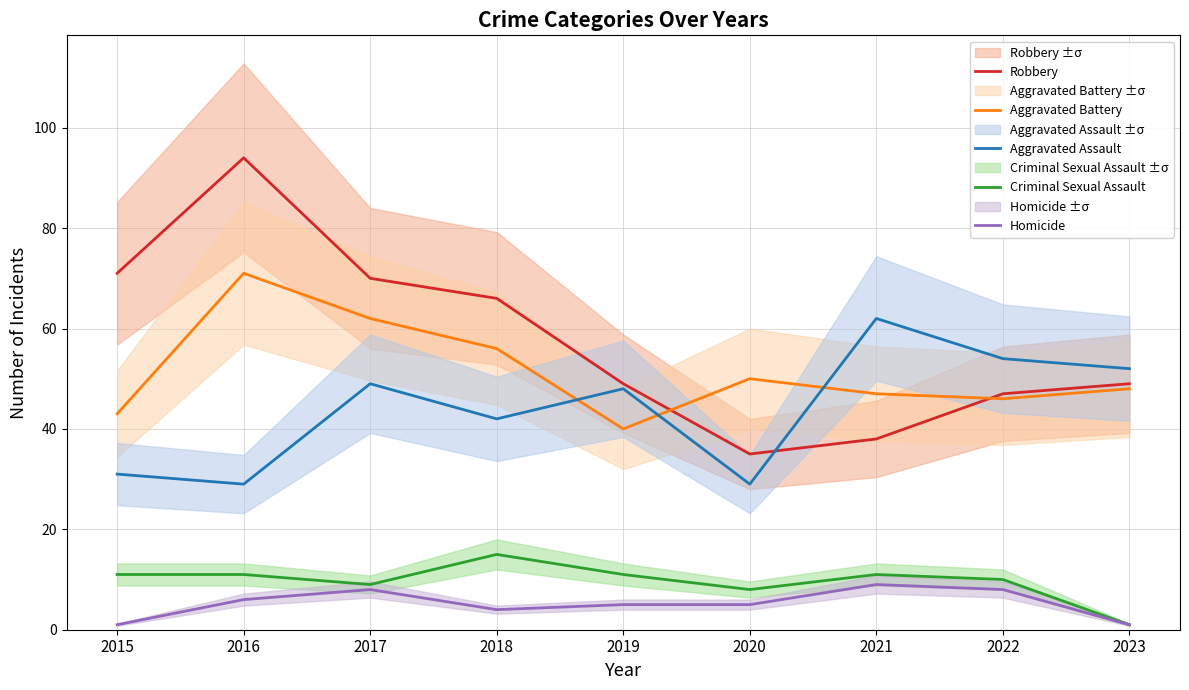

How many values in the Robbery series exceed 49?

4